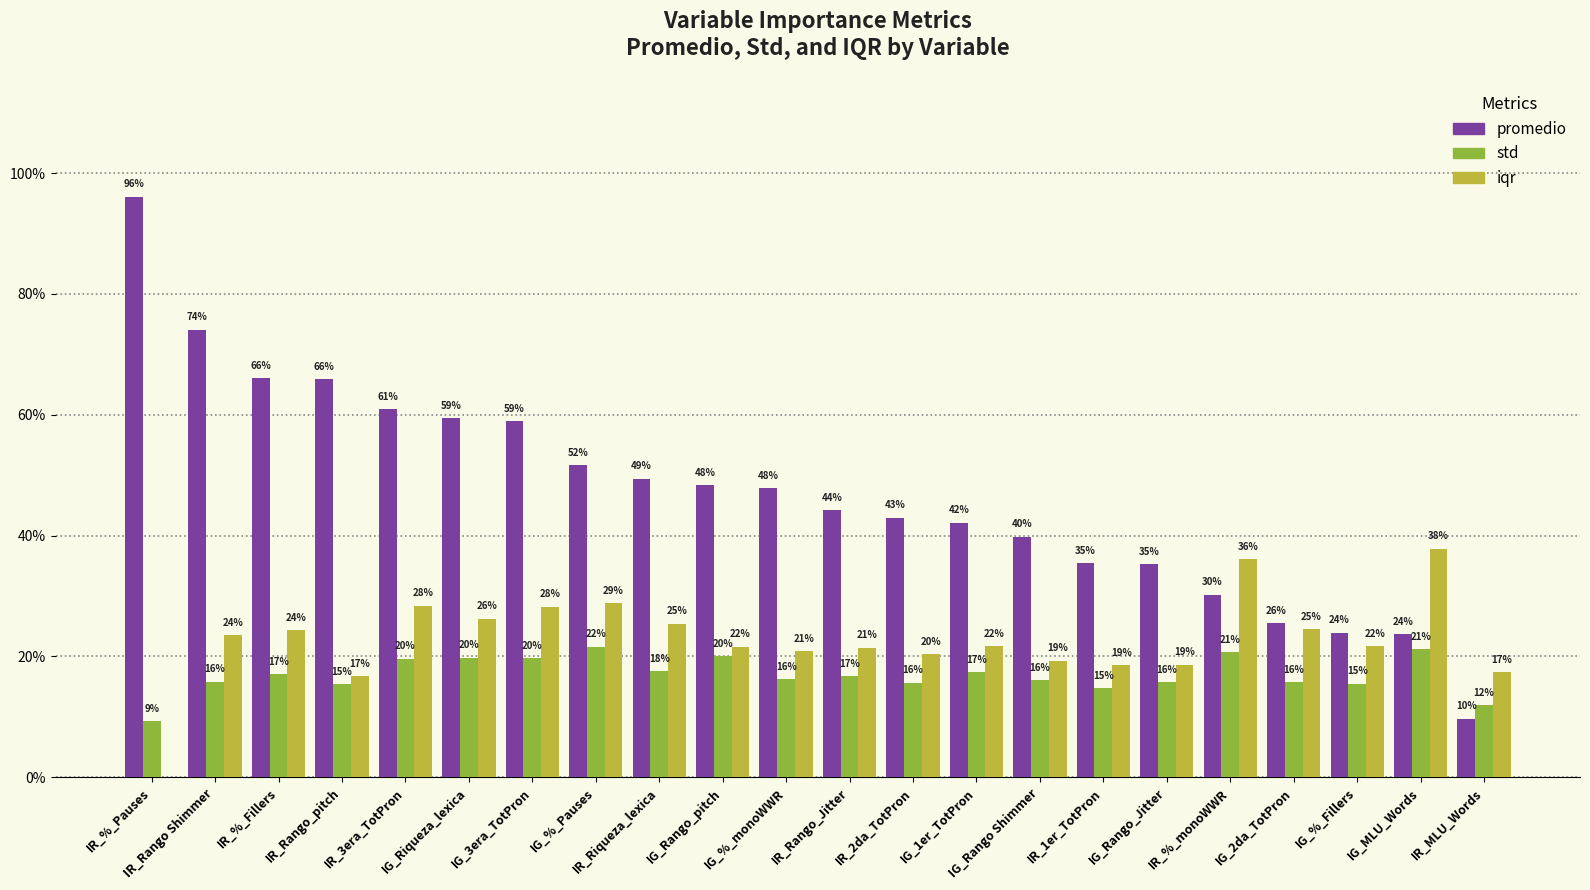

What is the lowest value of the promedio series?

0.1